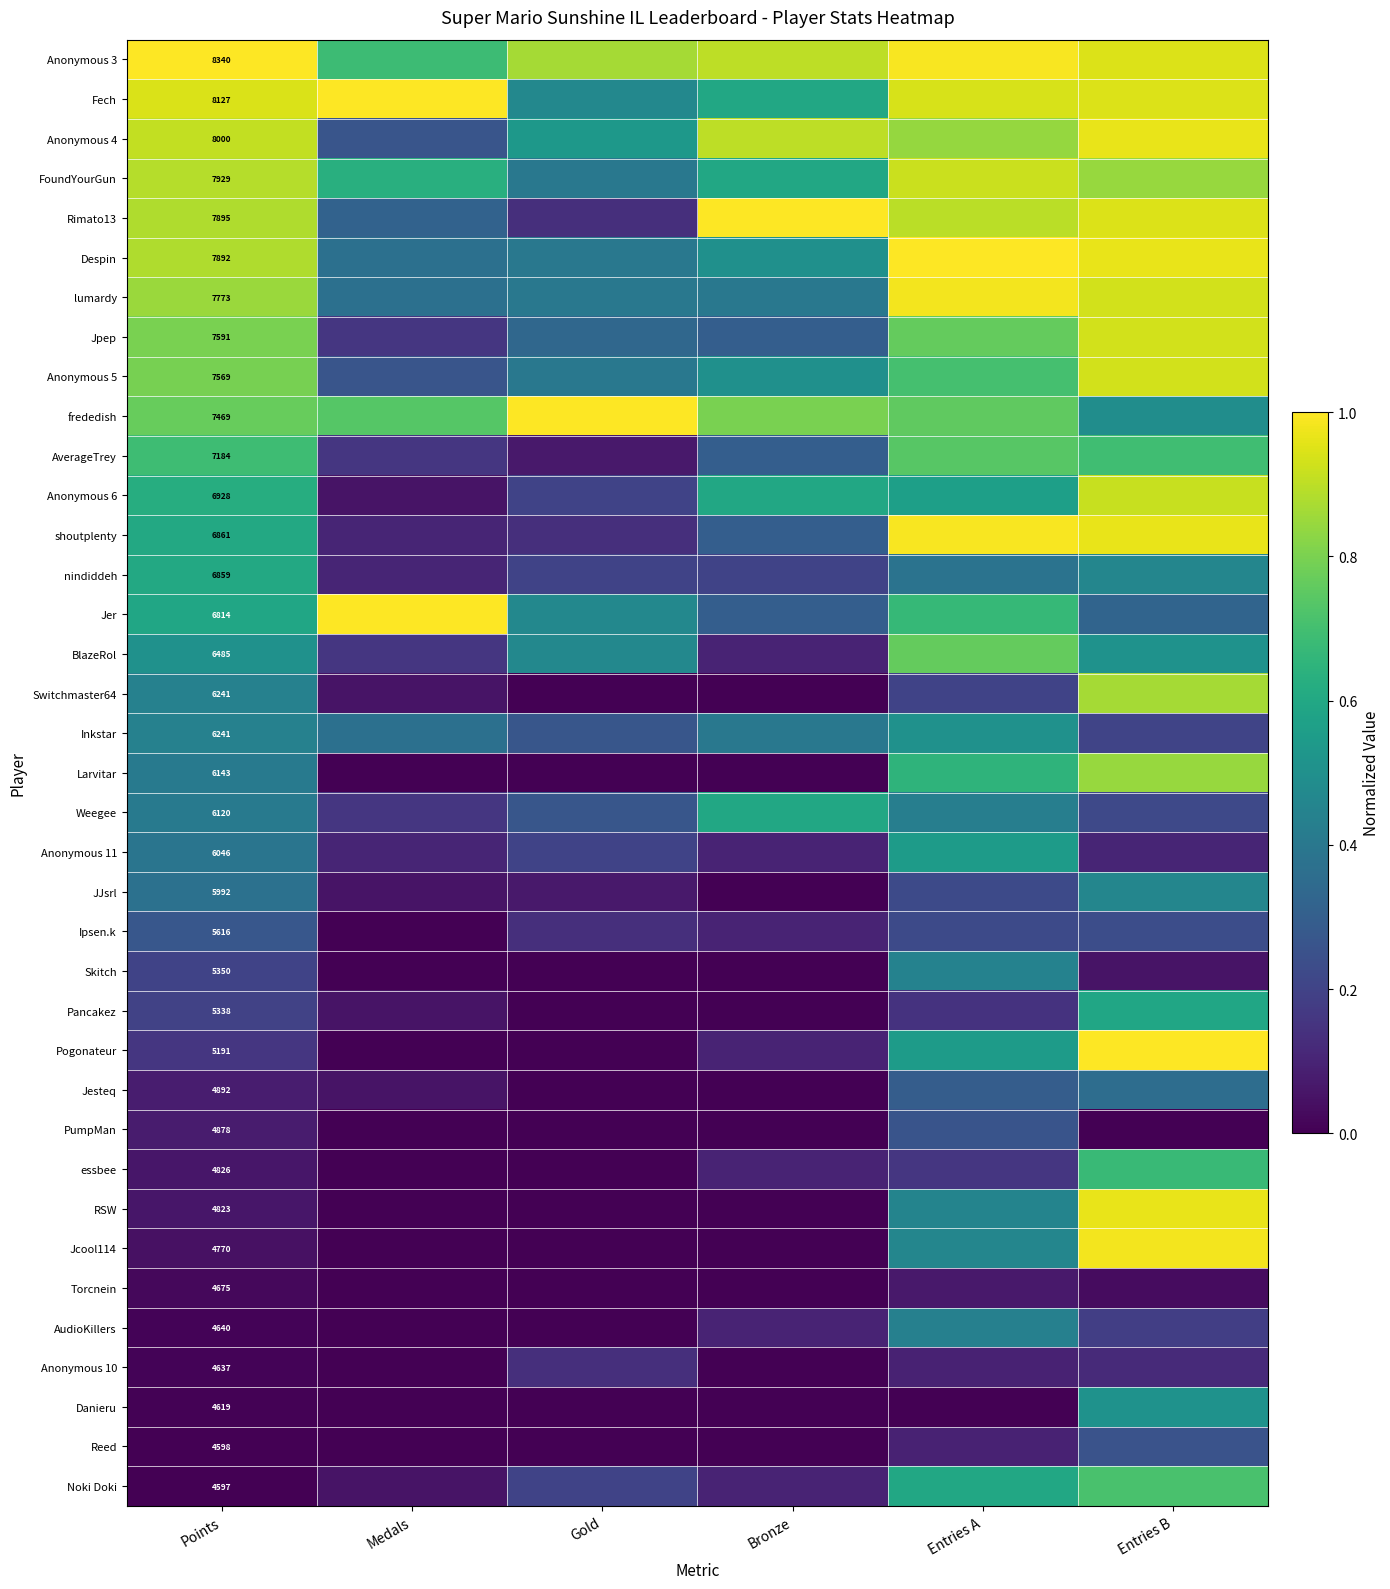

How many values in the Jesteq series exceed 0?

4